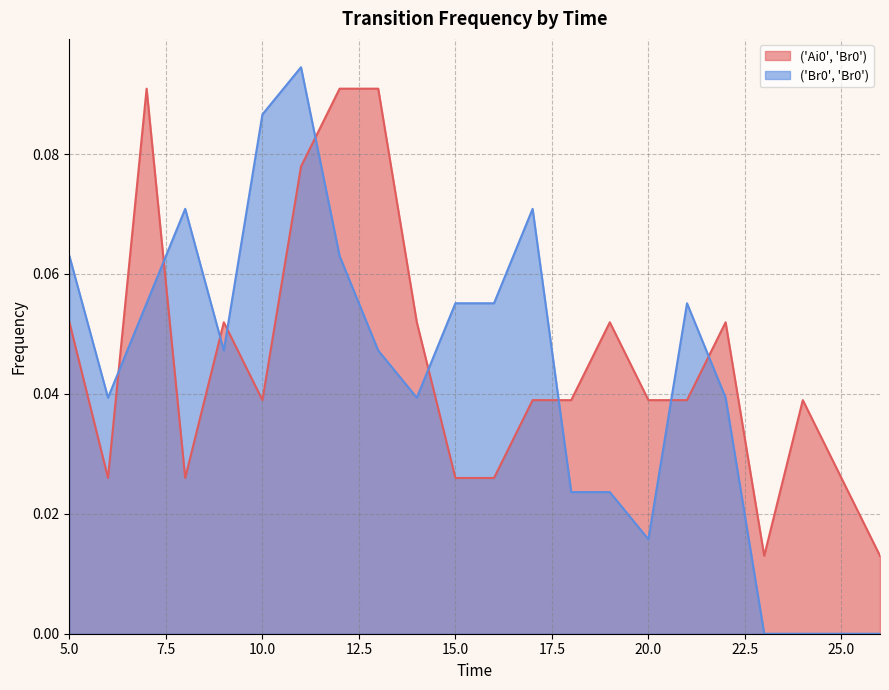

Does the chart have visible grid lines?

Yes